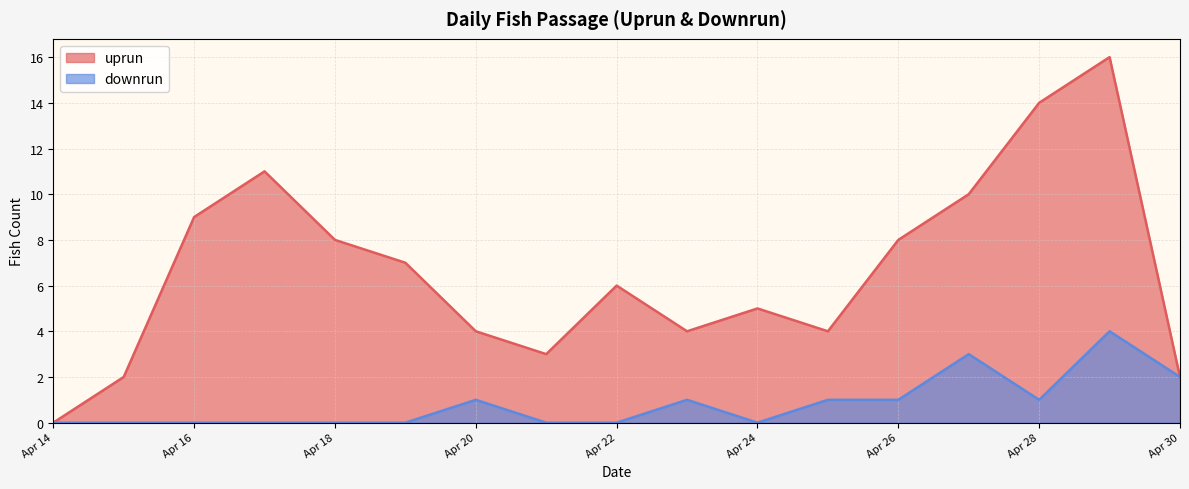

The downrun series shows 1 at Apr 26. True or false?

True